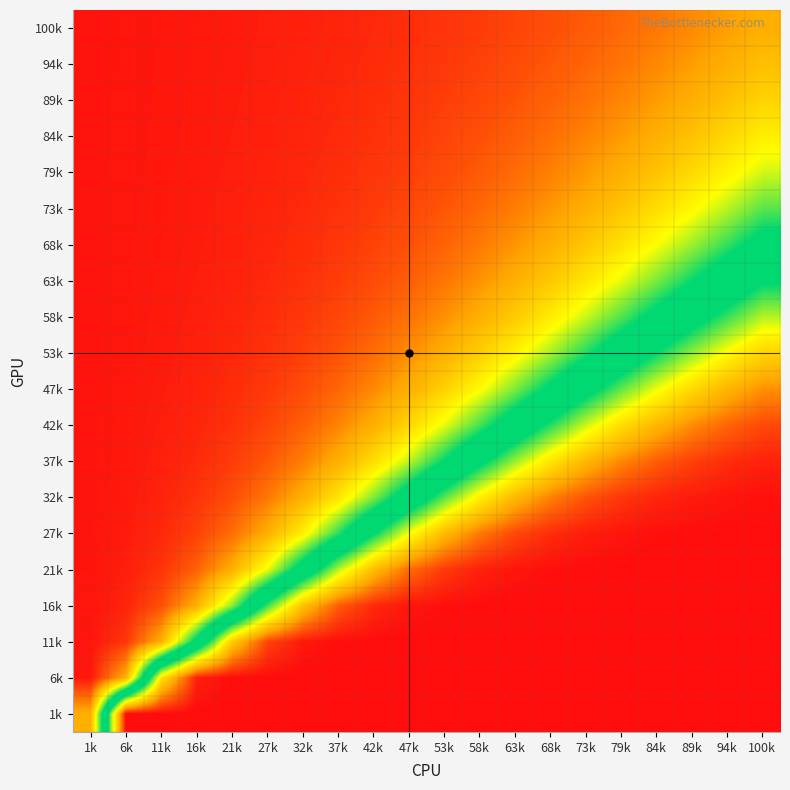

At how many categories does at least one series exceed 0?

19